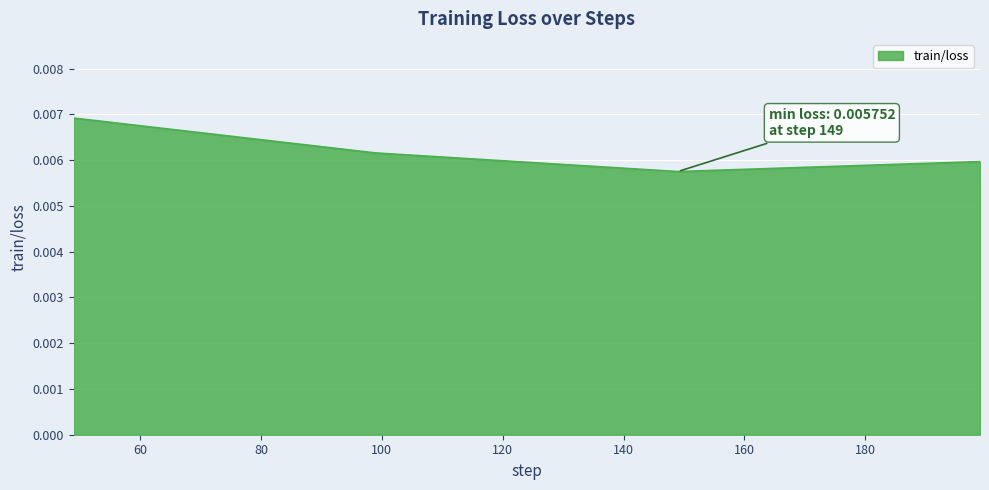

Count the number of categories in the chart.

4